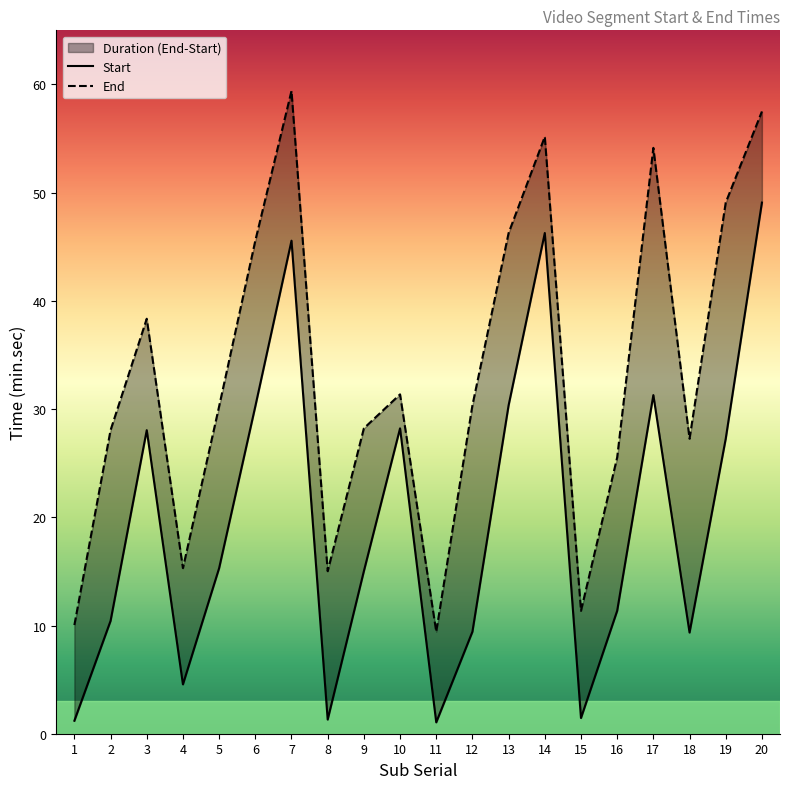

Reading left to right, extract all data points from this chart.

Start: 1.2	10.4	28.1	4.6	15.3	30.2	45.6	1.3	15.0	28.2	1.1	9.4	30.4	46.3	1.4	11.4	31.3	9.3	27.3	49.1
End: 10.0	28.1	38.4	15.3	30.2	45.6	59.4	15.0	28.2	31.4	9.4	30.4	46.3	55.2	11.4	25.5	54.1	27.3	49.1	57.5